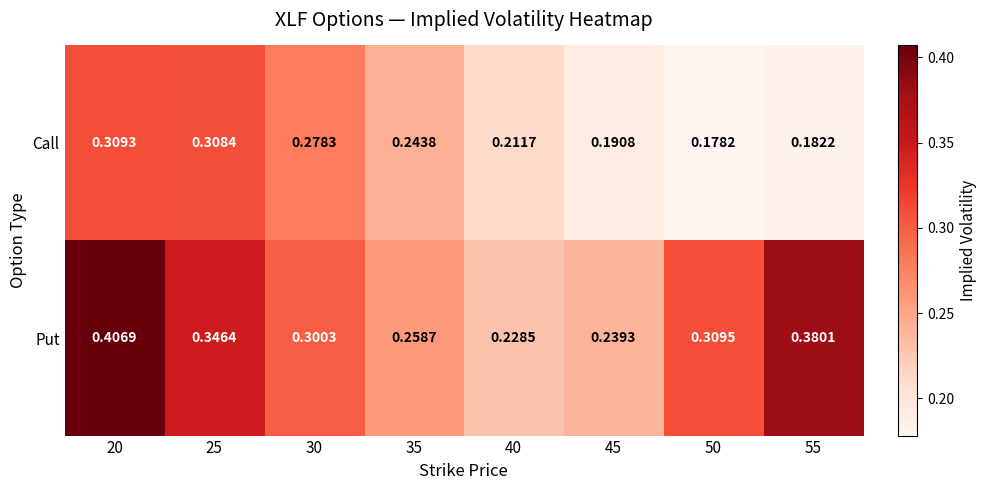

Rank the series by their maximum value, from highest to lowest.

Put, Call